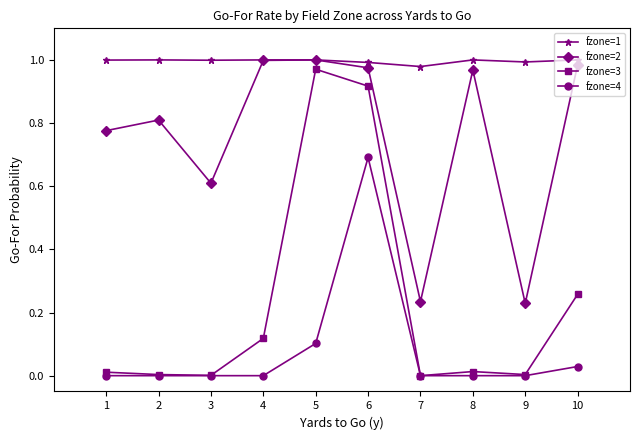

Which series has the widest spread of values?

fzone=3